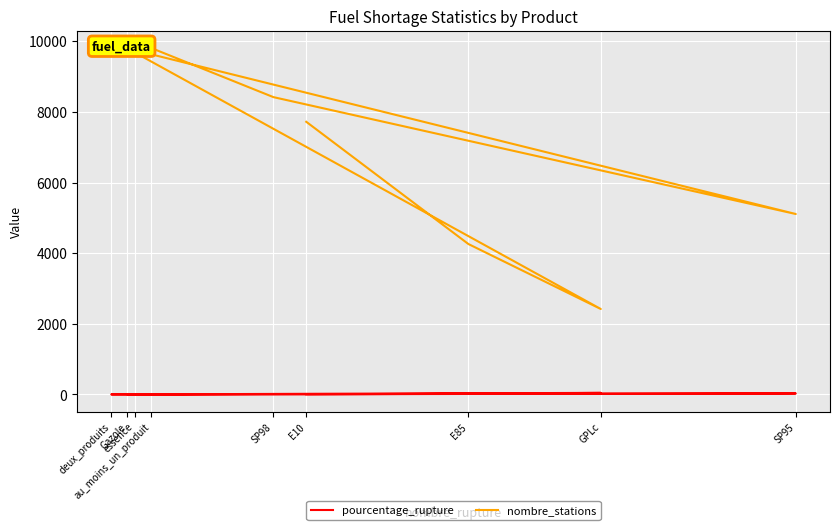

At which category does nombre_stations reach its first local valley?

GPLc